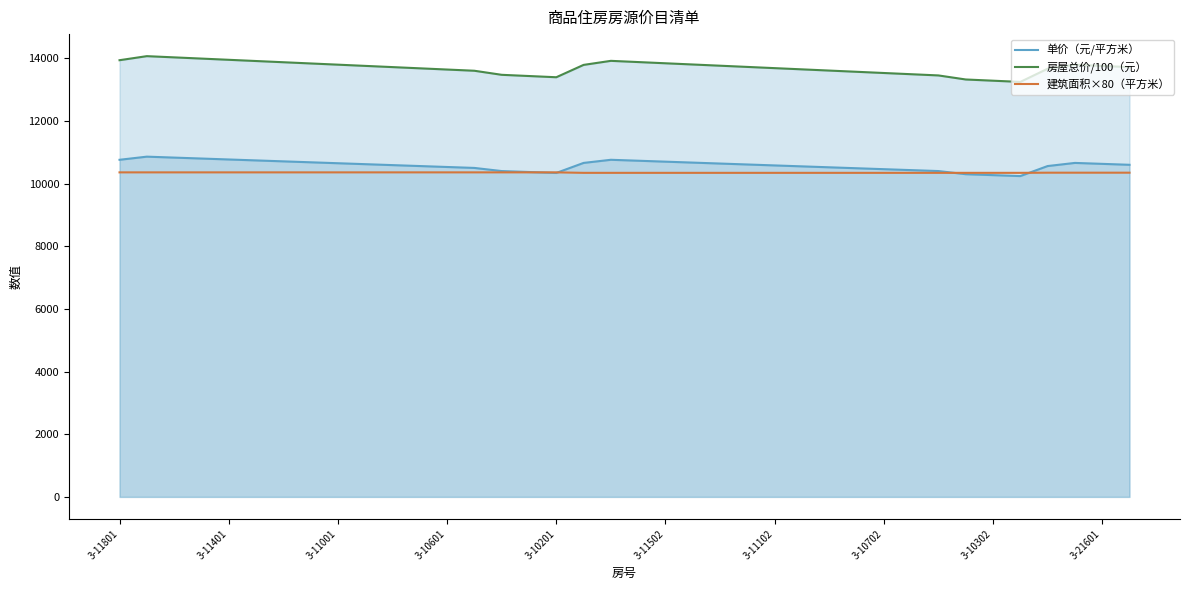

Which series has the largest range (max minus min)?

房屋总价/100（元）